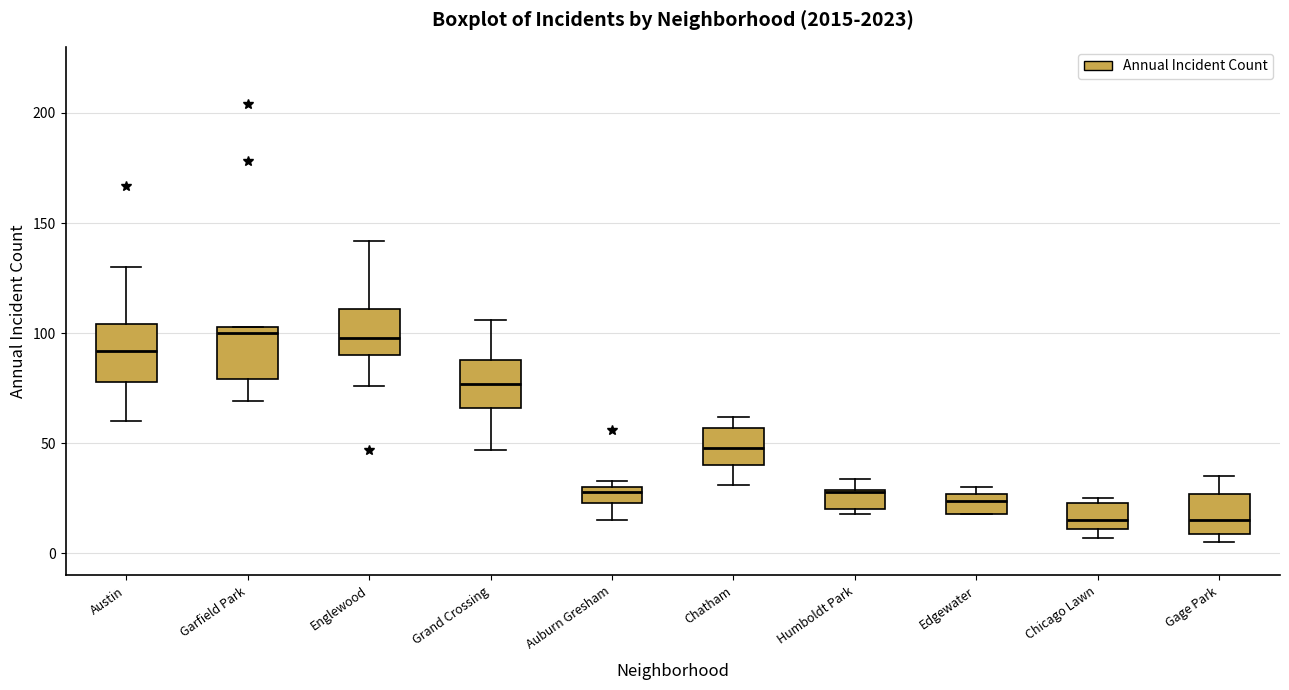

Where does the median line of the box for Englewood sit on the y-axis? The values are not printed on the chart, so give them approximately, as read against the axis.

100